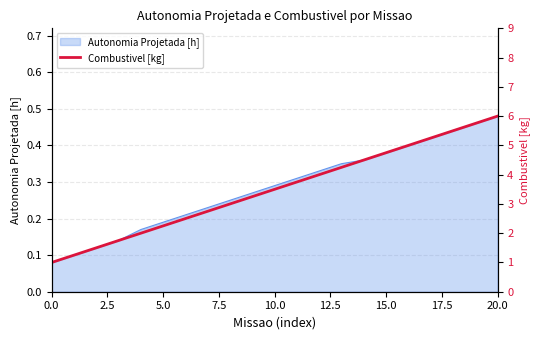

Between 13 and 18, which is larger?

18